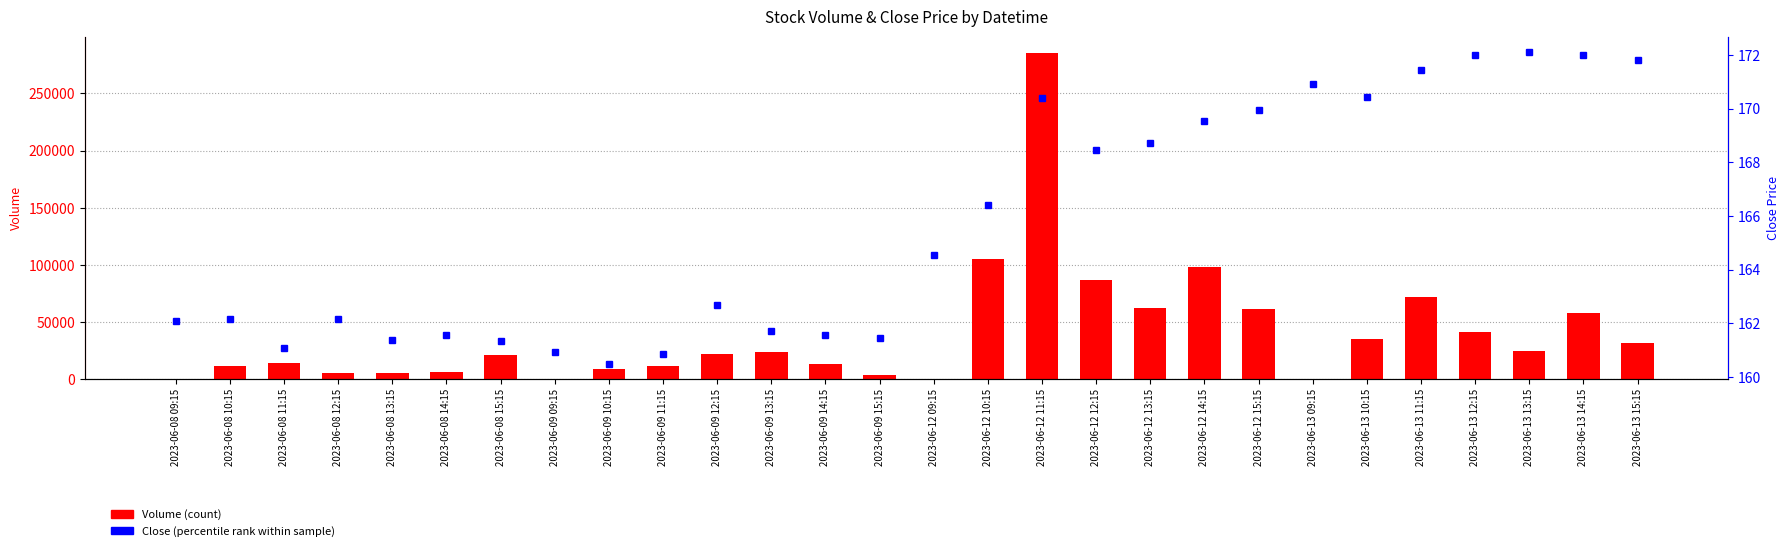

List the series in order of their overall mean, highest first.

Volume (count), Close (percentile rank)